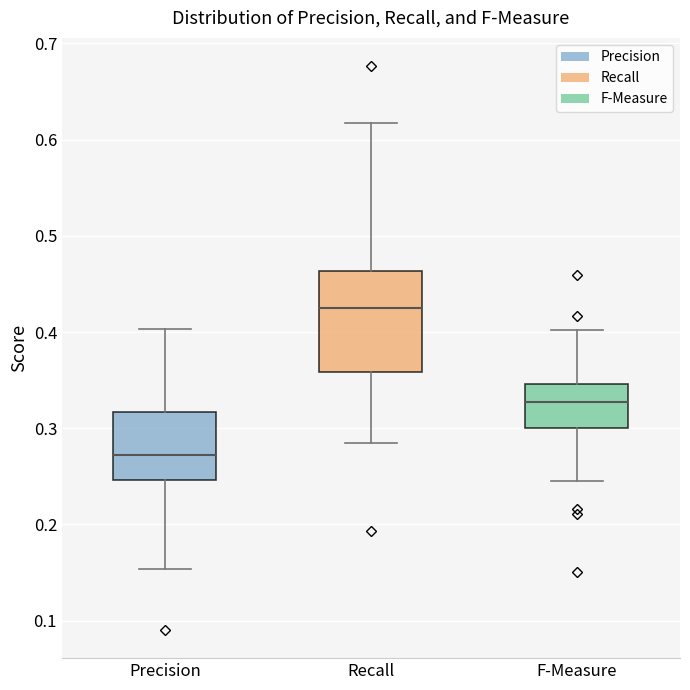

Reading left to right, read every box against the y-axis: the position of its median line, the range the box covers, and the ends of its whiskers. The values are not printed on the chart, so give them approximately, as read against the axis.

Precision: median 0.27, box 0.25 to 0.32, whiskers 0.15 to 0.40
Recall: median 0.42, box 0.36 to 0.46, whiskers 0.28 to 0.62
F-Measure: median 0.33, box 0.30 to 0.35, whiskers 0.24 to 0.40